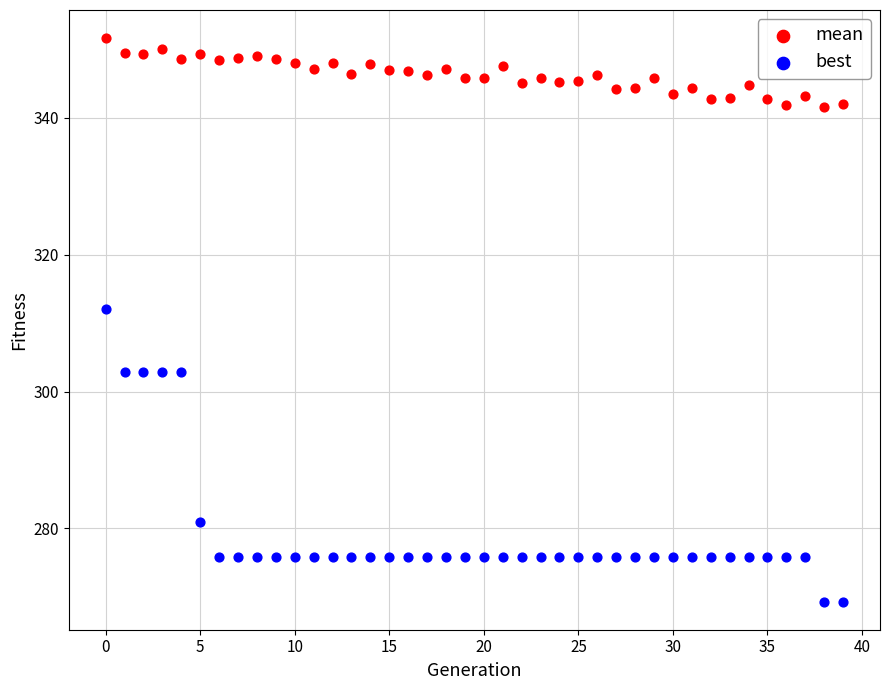

Across all data points, what is the range of Y values (max minus min)?

82.3